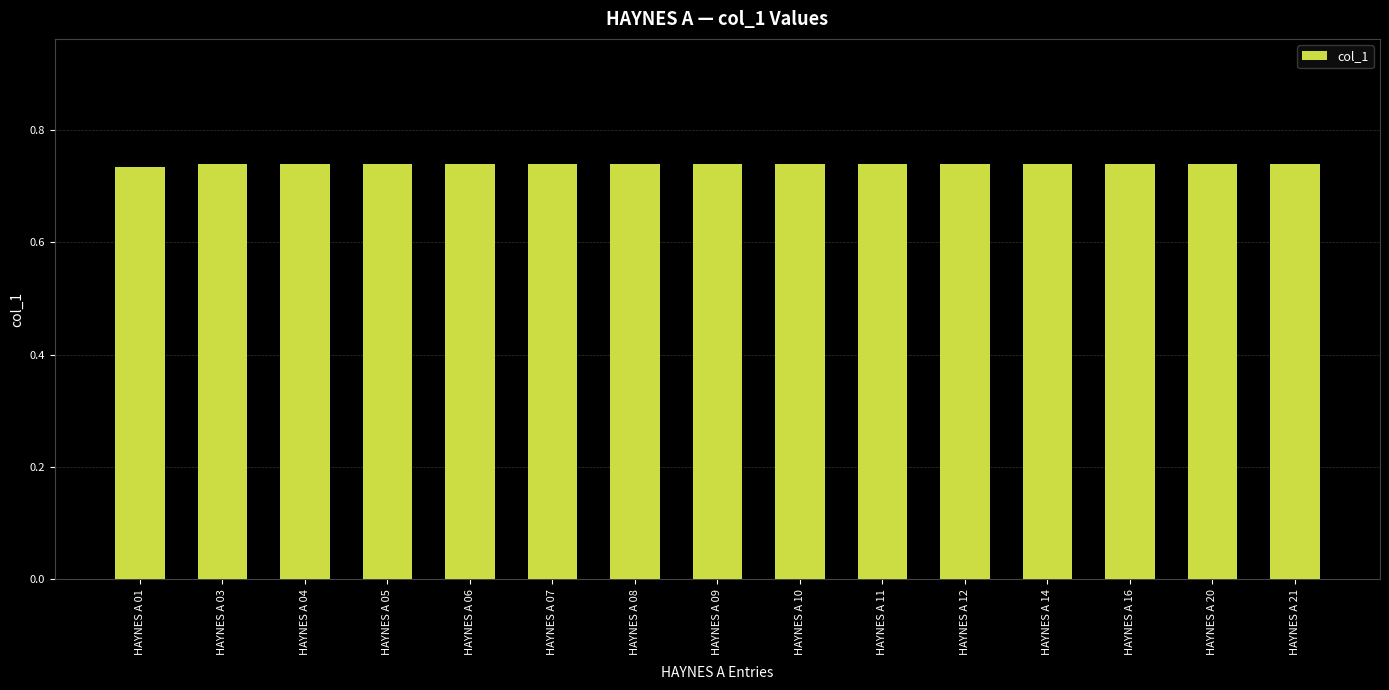

True or false: the data shows 1.2 at HAYNES A 14.

False